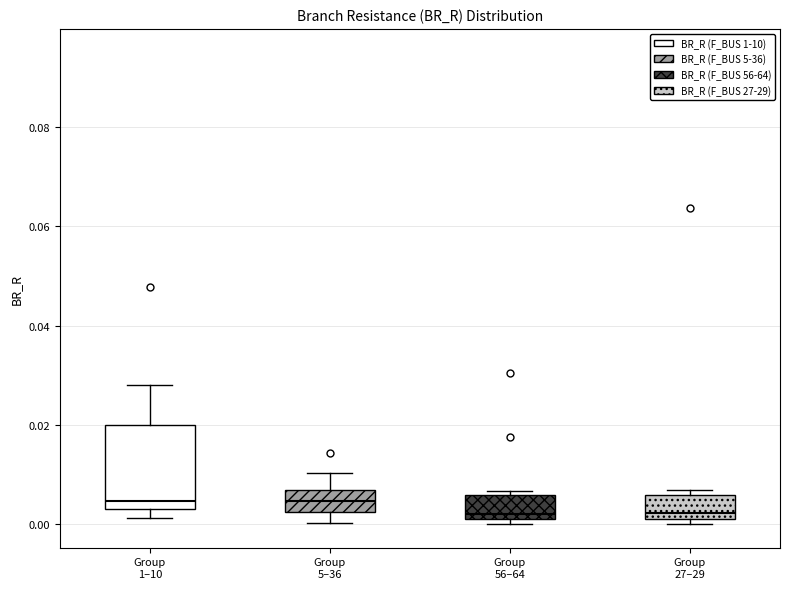

Which box is the tallest, from its lower edge to its upper edge?

Group 1–10